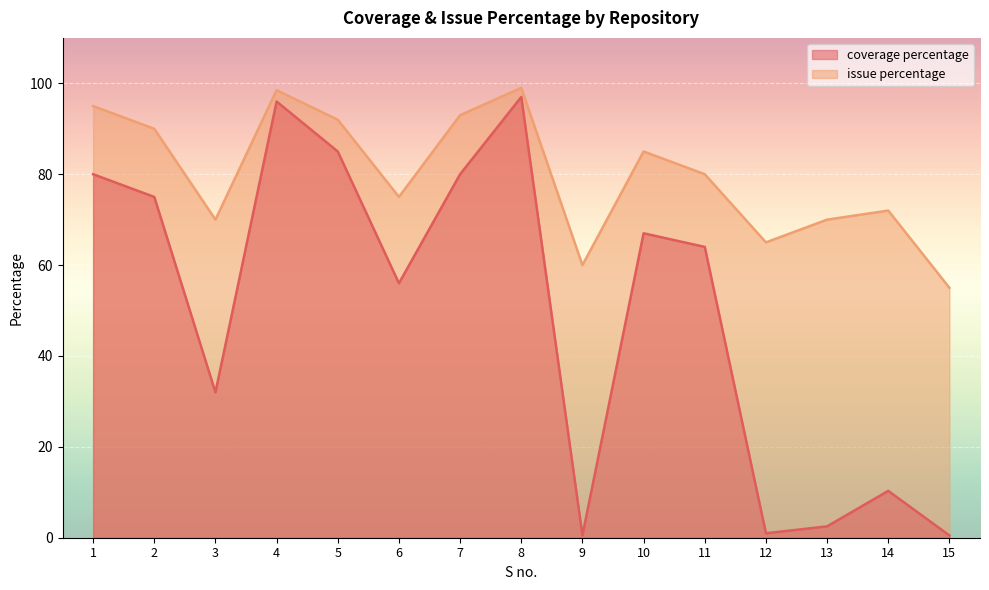

How many interior local valleys does the issue percentage series have?

4